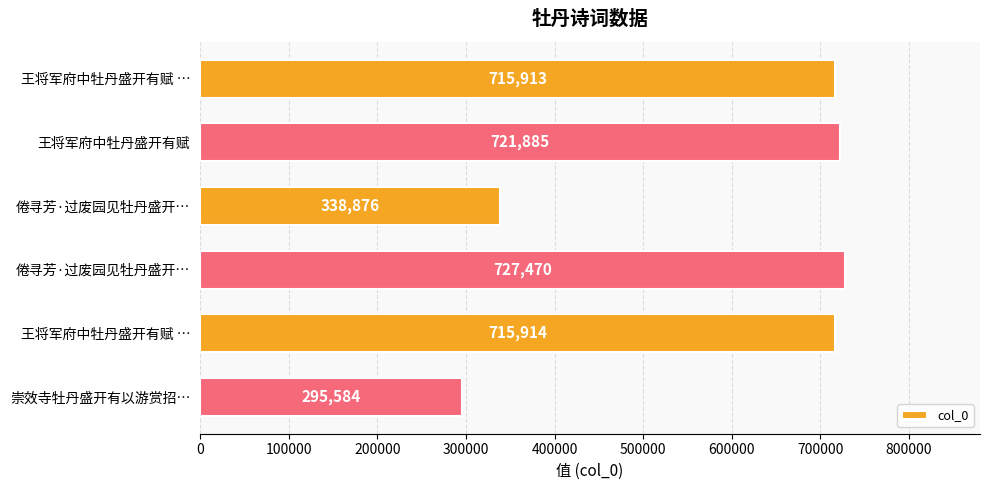

What is the minimum value shown in the chart?

295584